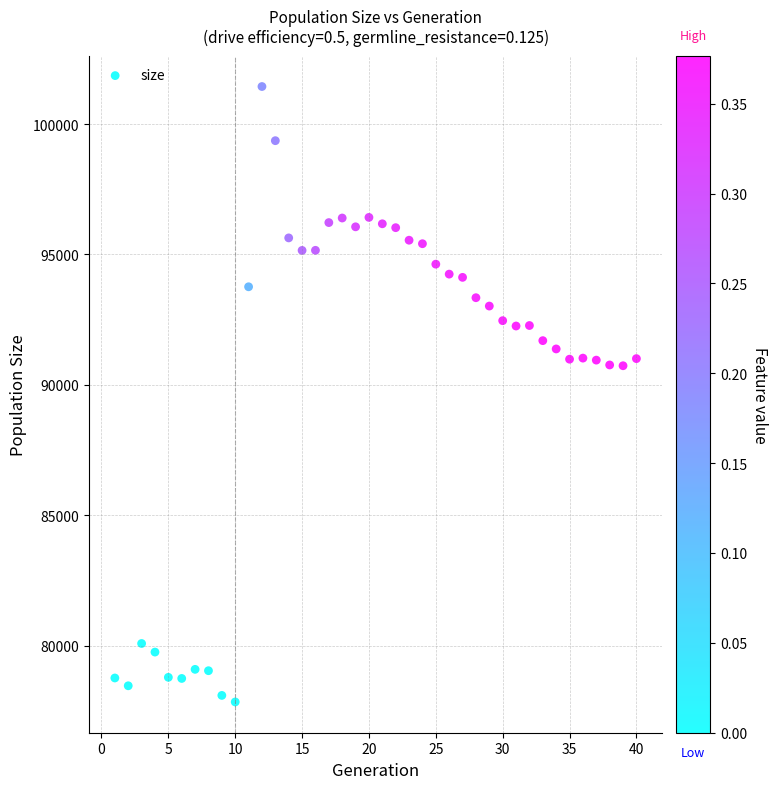

What is the range of Y values (max minus min)?

23593